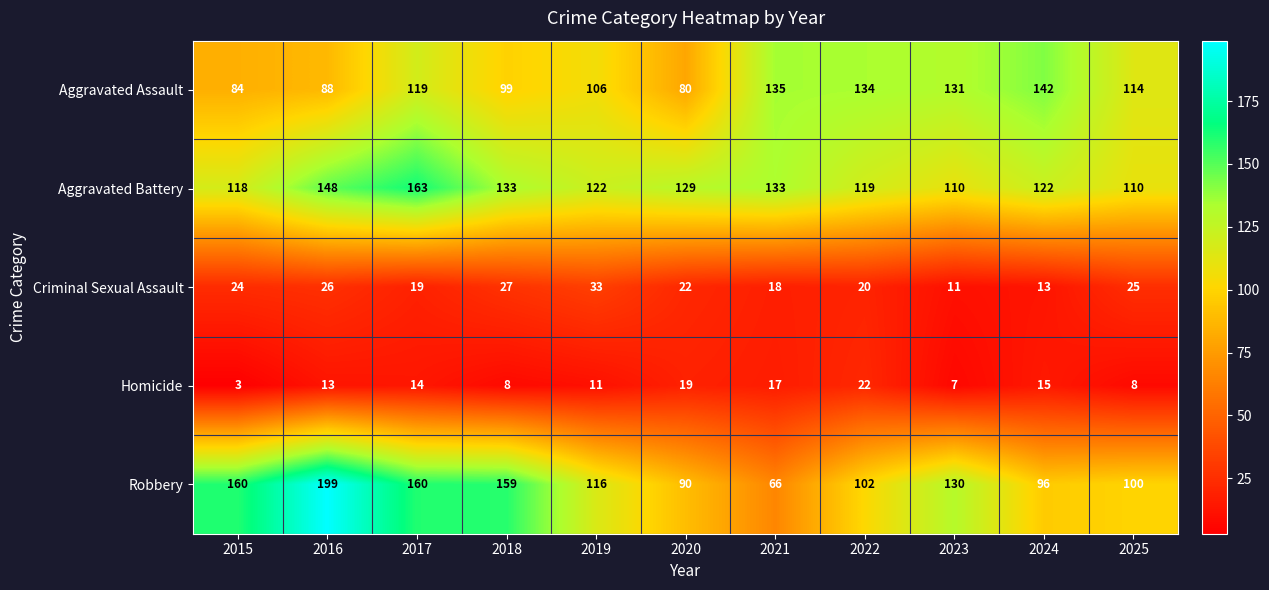

What is the total value across all series at 2018?

426